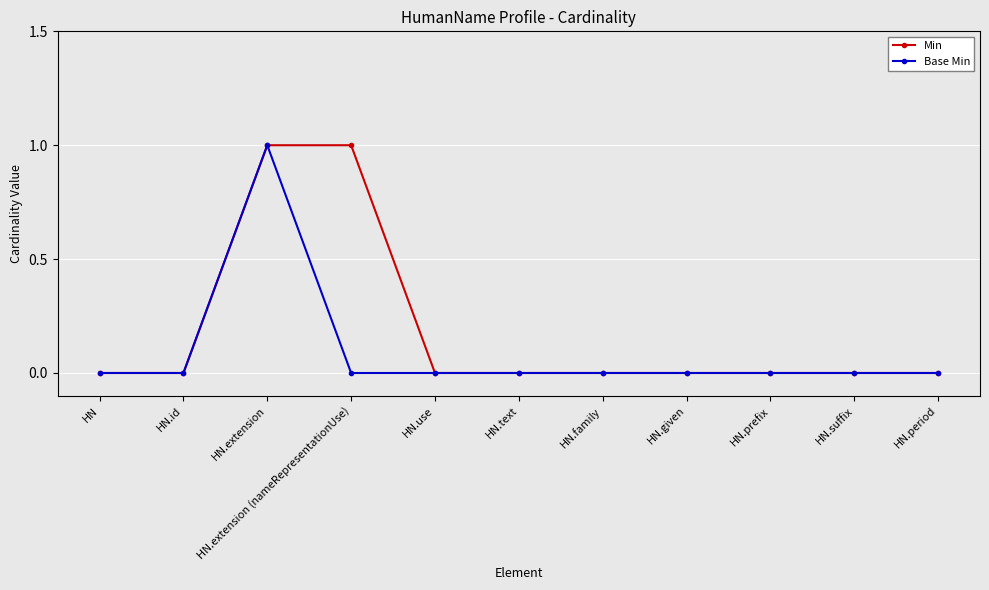

At which category is the sum across all series the highest?

HN.extension